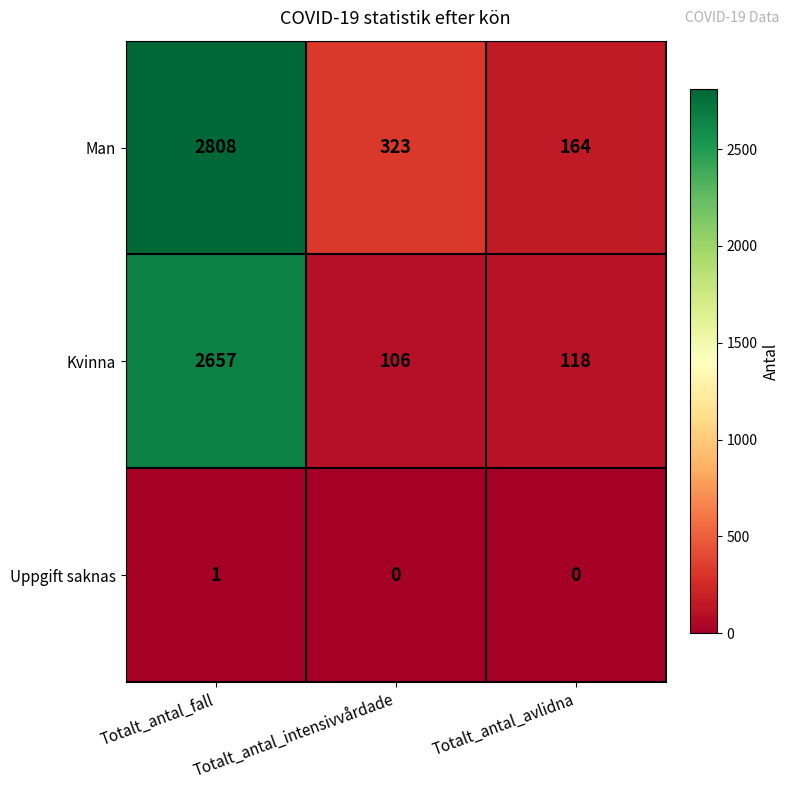

What is the average value of the Man series?

1098